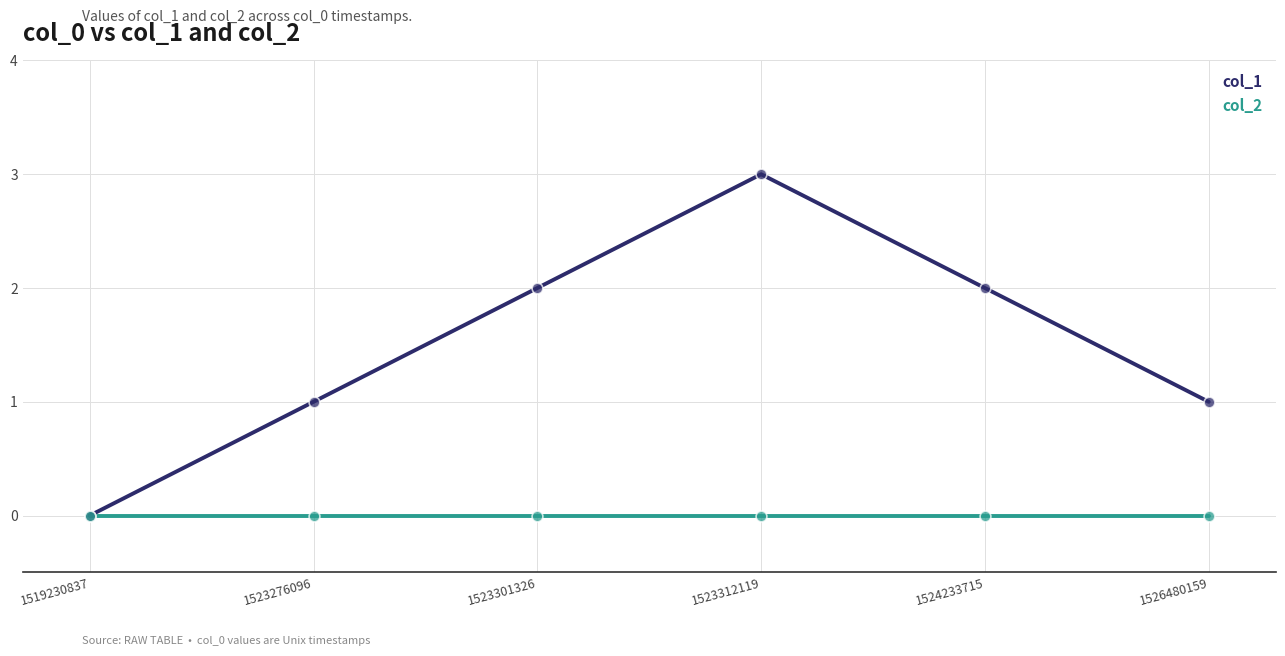

Which series has the largest range (max minus min)?

col_1